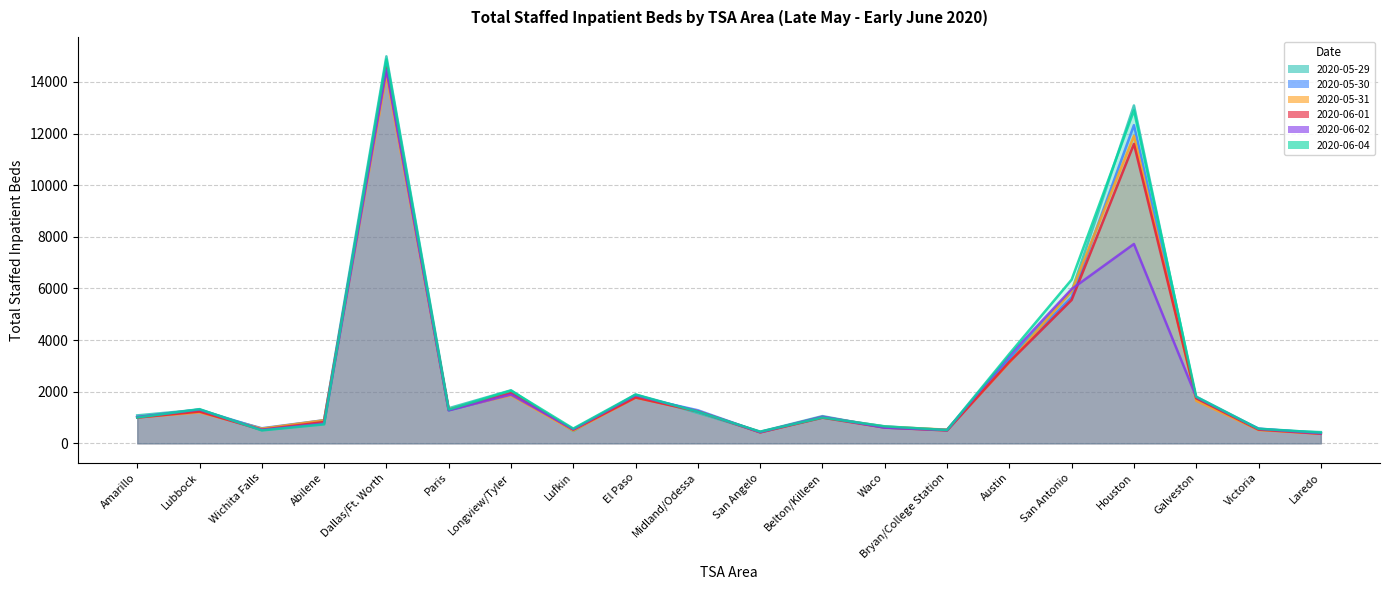

Reading left to right, extract all data points from this chart.

2020-05-29: Amarillo=1083	Lubbock=1304	Wichita Falls=560	Abilene=885	Dallas/Ft. Worth=14994	Paris=1360	Longview/Tyler=2054	Lufkin=478	El Paso=1888	Midland/Odessa=1177	San Angelo=448	Belton/Killeen=1054	Waco=607	Bryan/College Station=529	Austin=3251	San Antonio=5892	Houston=13090	Galveston=1720	Victoria=528	Laredo=435
2020-05-30: Amarillo=1016	Lubbock=1240	Wichita Falls=584	Abilene=897	Dallas/Ft. Worth=14700	Paris=1275	Longview/Tyler=1904	Lufkin=512	El Paso=1818	Midland/Odessa=1282	San Angelo=429	Belton/Killeen=1015	Waco=653	Bryan/College Station=515	Austin=3251	San Antonio=5659	Houston=12328	Galveston=1730	Victoria=569	Laredo=392
2020-05-31: Amarillo=1004	Lubbock=1199	Wichita Falls=569	Abilene=894	Dallas/Ft. Worth=14275	Paris=1317	Longview/Tyler=1860	Lufkin=494	El Paso=1772	Midland/Odessa=1244	San Angelo=430	Belton/Killeen=1011	Waco=643	Bryan/College Station=530	Austin=3132	San Antonio=5900	Houston=11909	Galveston=1651	Victoria=517	Laredo=371
2020-06-01: Amarillo=997	Lubbock=1231	Wichita Falls=525	Abilene=826	Dallas/Ft. Worth=14577	Paris=1291	Longview/Tyler=1954	Lufkin=530	El Paso=1775	Midland/Odessa=1237	San Angelo=425	Belton/Killeen=994	Waco=612	Bryan/College Station=499	Austin=3154	San Antonio=5556	Houston=11600	Galveston=1748	Victoria=532	Laredo=372
2020-06-02: Amarillo=1019	Lubbock=1309	Wichita Falls=520	Abilene=763	Dallas/Ft. Worth=14467	Paris=1283	Longview/Tyler=1888	Lufkin=545	El Paso=1864	Midland/Odessa=1241	San Angelo=435	Belton/Killeen=1032	Waco=608	Bryan/College Station=514	Austin=3389	San Antonio=5976	Houston=7723	Galveston=1796	Victoria=561	Laredo=389
2020-06-04: Amarillo=1000	Lubbock=1325	Wichita Falls=501	Abilene=736	Dallas/Ft. Worth=14874	Paris=1309	Longview/Tyler=2044	Lufkin=572	El Paso=1892	Midland/Odessa=1227	San Angelo=453	Belton/Killeen=999	Waco=658	Bryan/College Station=516	Austin=3465	San Antonio=6342	Houston=12898	Galveston=1809	Victoria=568	Laredo=416